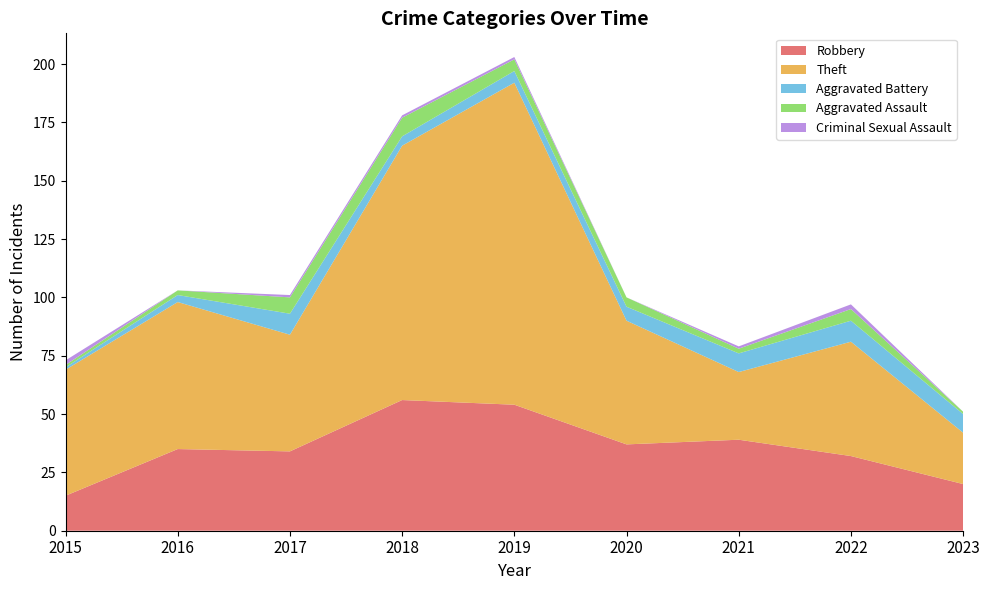

Reading right to left, extract all data points from this chart.

Robbery: 2023=20	2022=32	2021=39	2020=37	2019=54	2018=56	2017=34	2016=35	2015=15
Theft: 2023=22	2022=49	2021=29	2020=53	2019=138	2018=109	2017=50	2016=63	2015=54
Aggravated Battery: 2023=8	2022=9	2021=8	2020=6	2019=5	2018=4	2017=9	2016=3	2015=1
Aggravated Assault: 2023=1	2022=5	2021=2	2020=4	2019=5	2018=8	2017=7	2016=2	2015=1
Criminal Sexual Assault: 2023=0	2022=2	2021=1	2020=0	2019=1	2018=1	2017=1	2016=0	2015=2